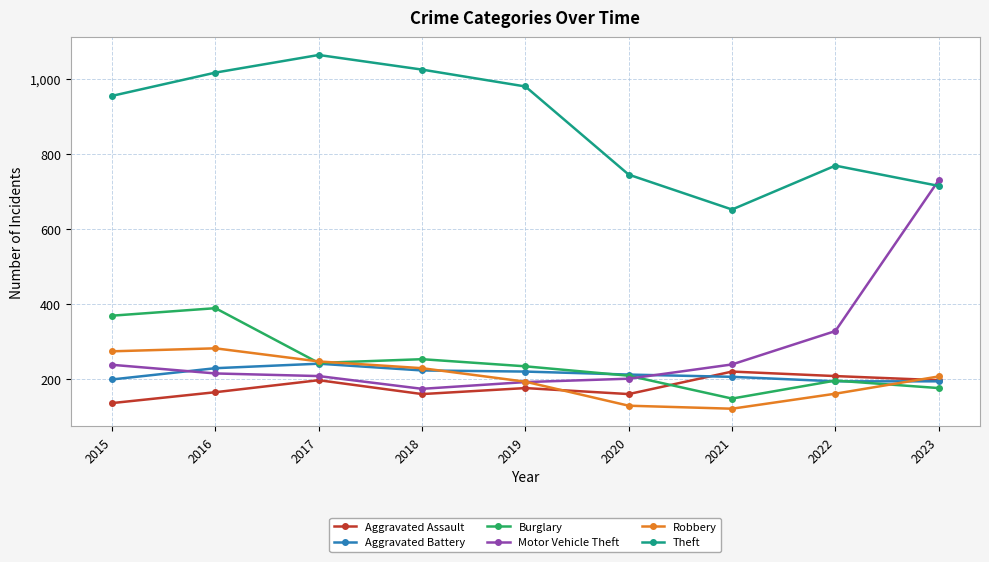

What is the average value of the Burglary series?

246